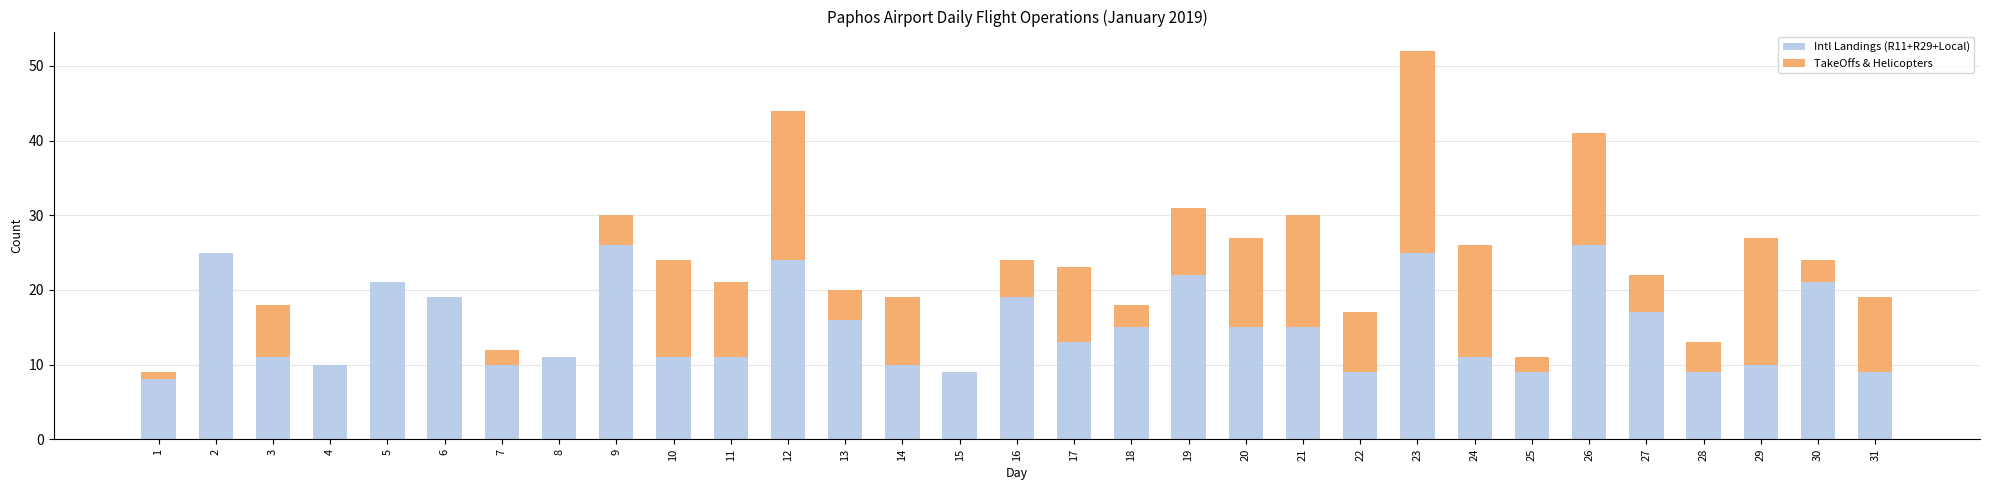

The Intl Landings (R11+R29+Local) series shows 7 at 3. True or false?

False